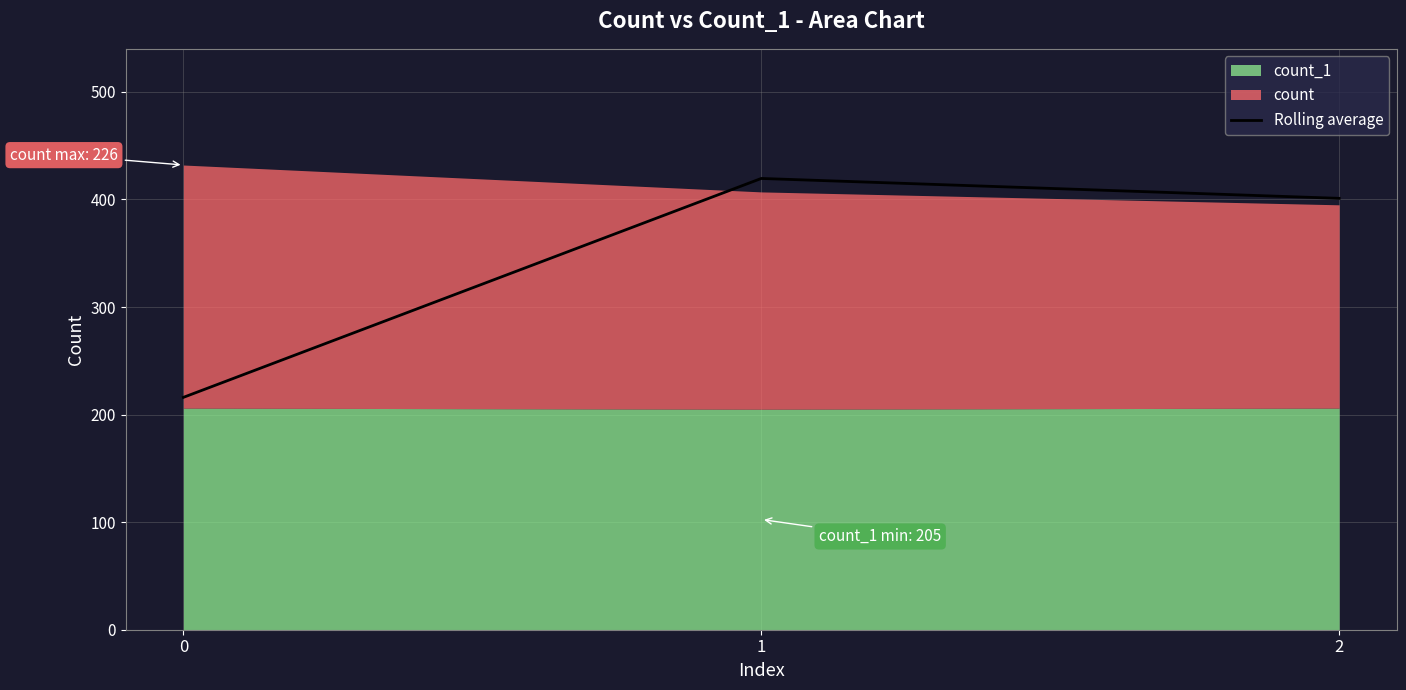

Reading left to right, what are all the values shown in this chart?

0=216.0	1=419.5	2=401.0